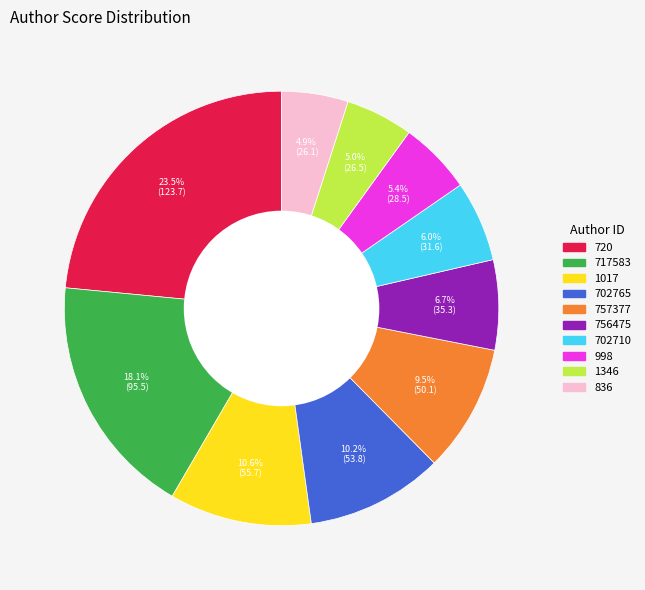

To the nearest percent, what percentage of the pie is 836?

5%